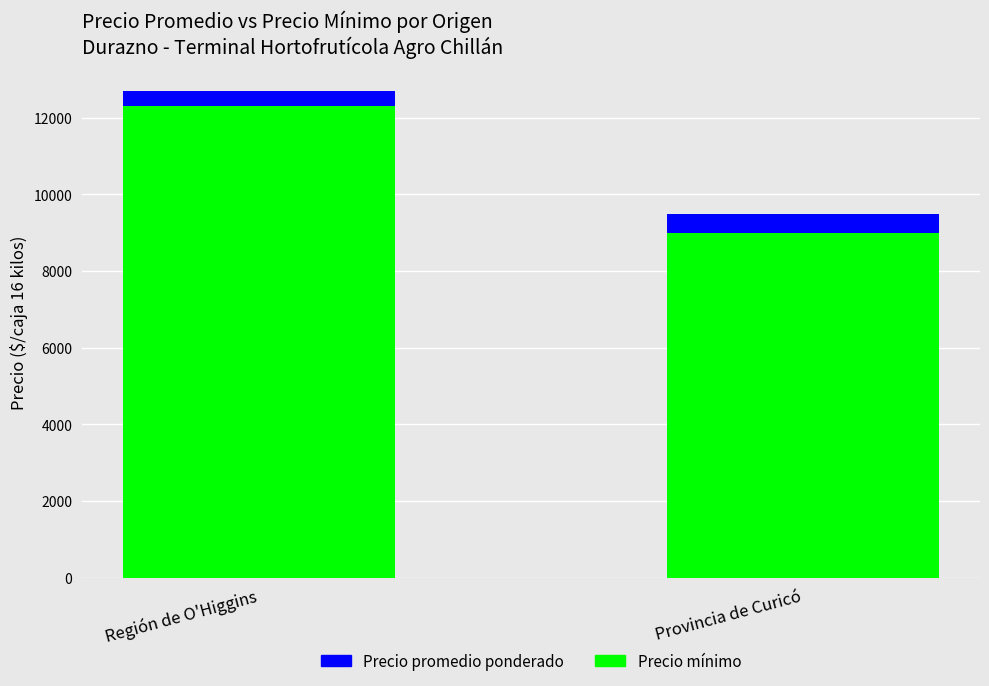

What is the sum of the Precio mínimo values at Región de O'Higgins and Provincia de Curicó?

21306